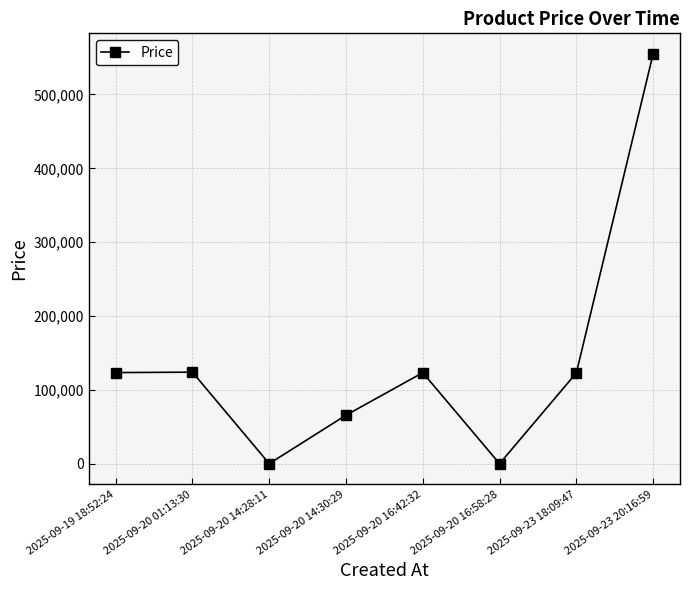

The value at 2025-09-20 01:13:30 is 124000. True or false?

True